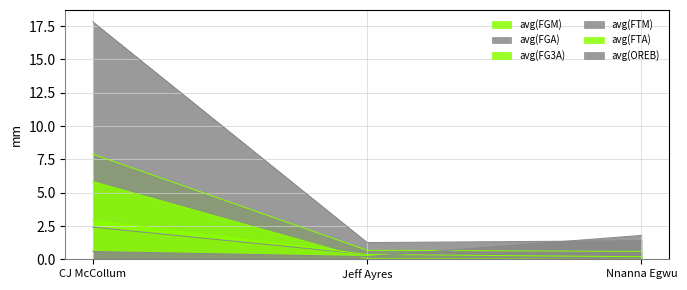

The avg(OREB) series shows 0.2 at CJ McCollum. True or false?

False